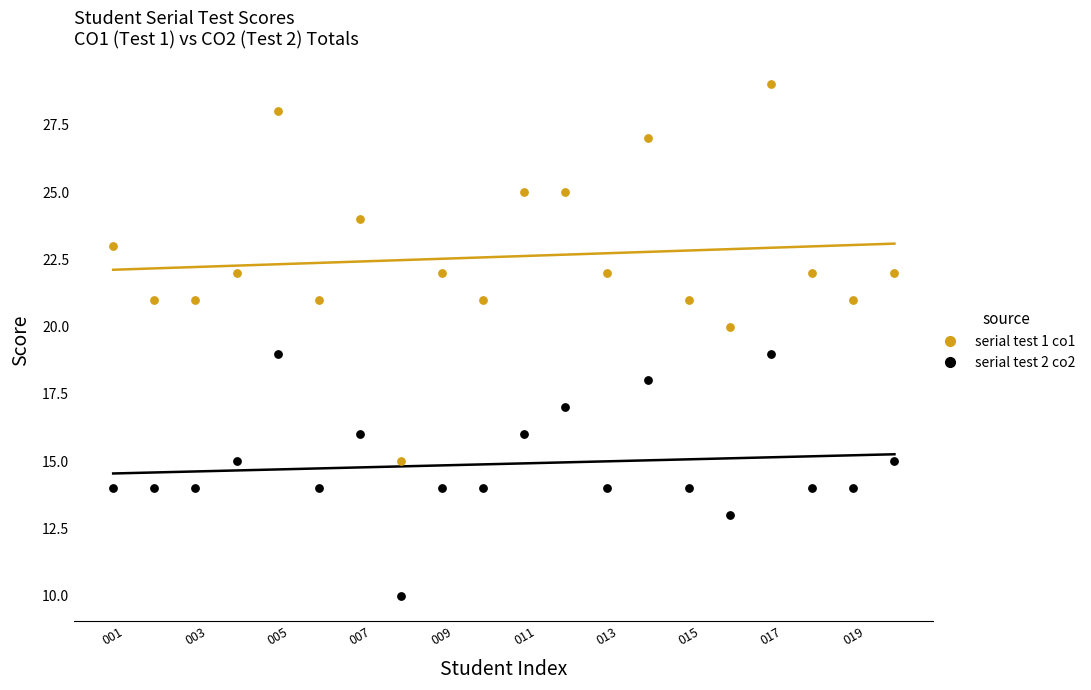

Which series reaches the minimum Y coordinate?

serial test 2 co2